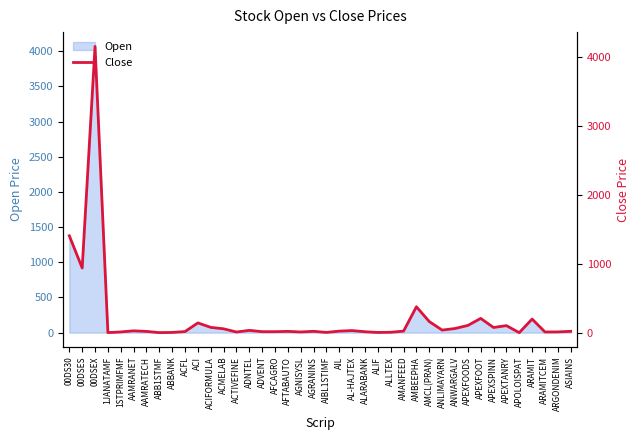

Does the chart have visible grid lines?

No